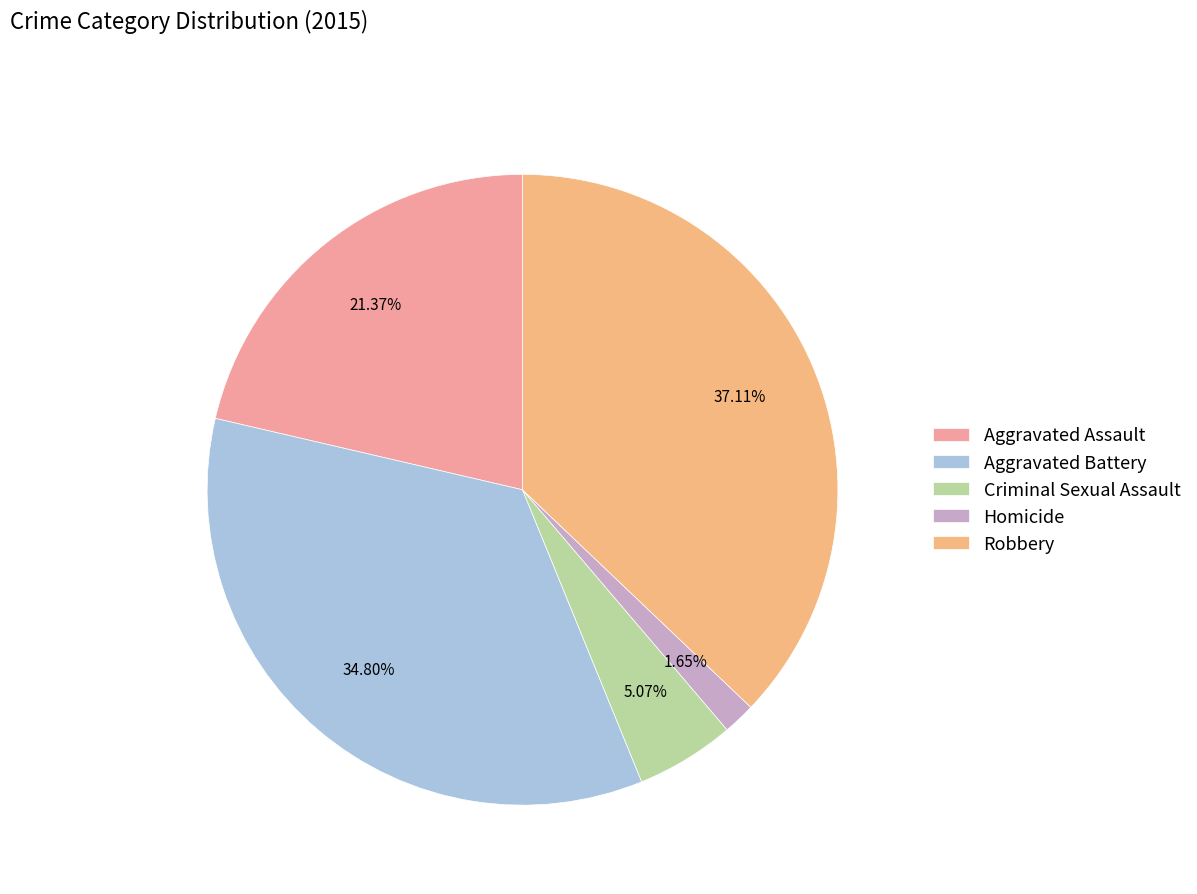

Count the number of slices in the pie.

5